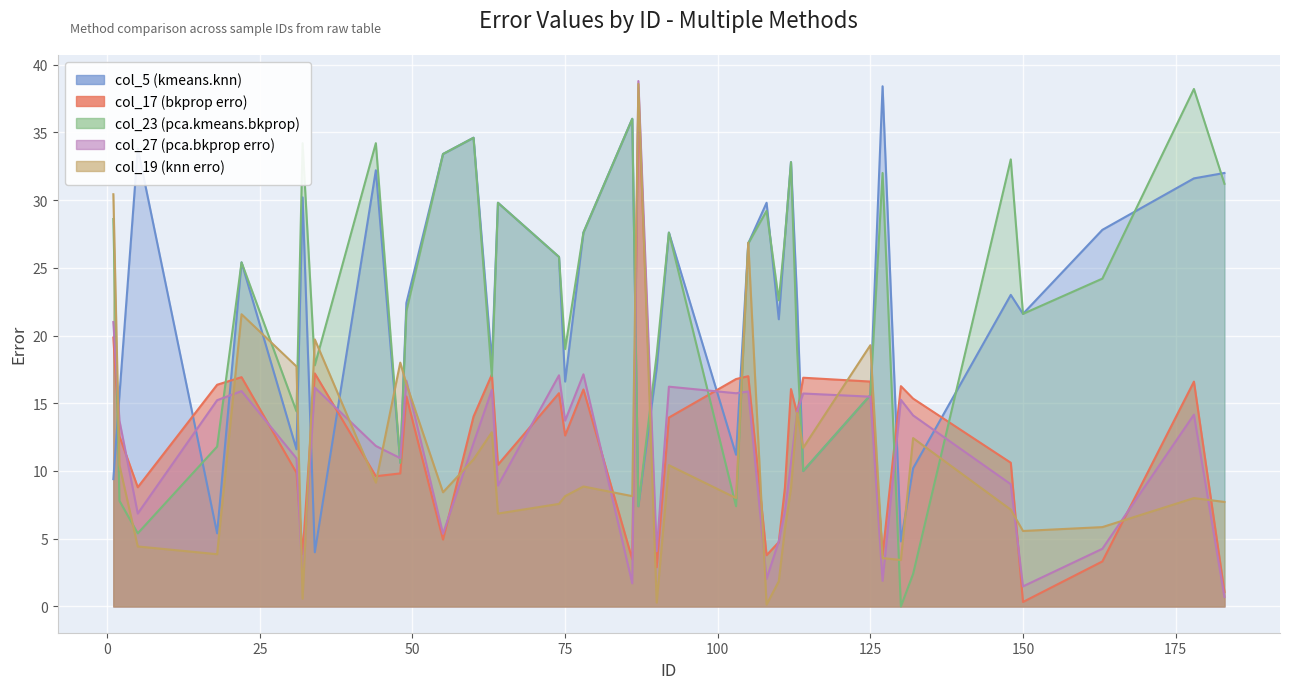

What value does the col_5 series have at 112?

32.8